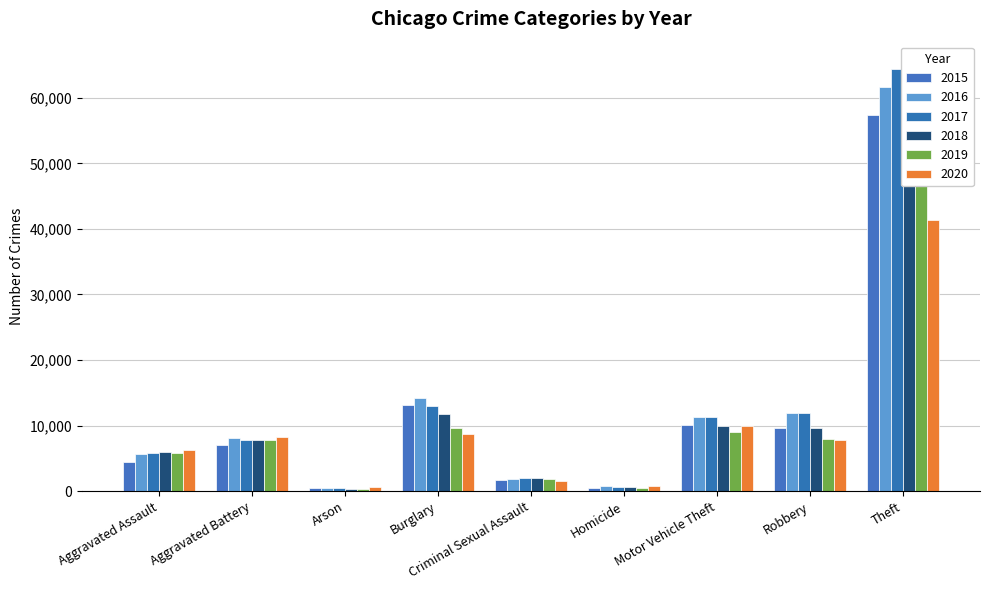

Which label corresponds to the largest value in the chart?

Theft